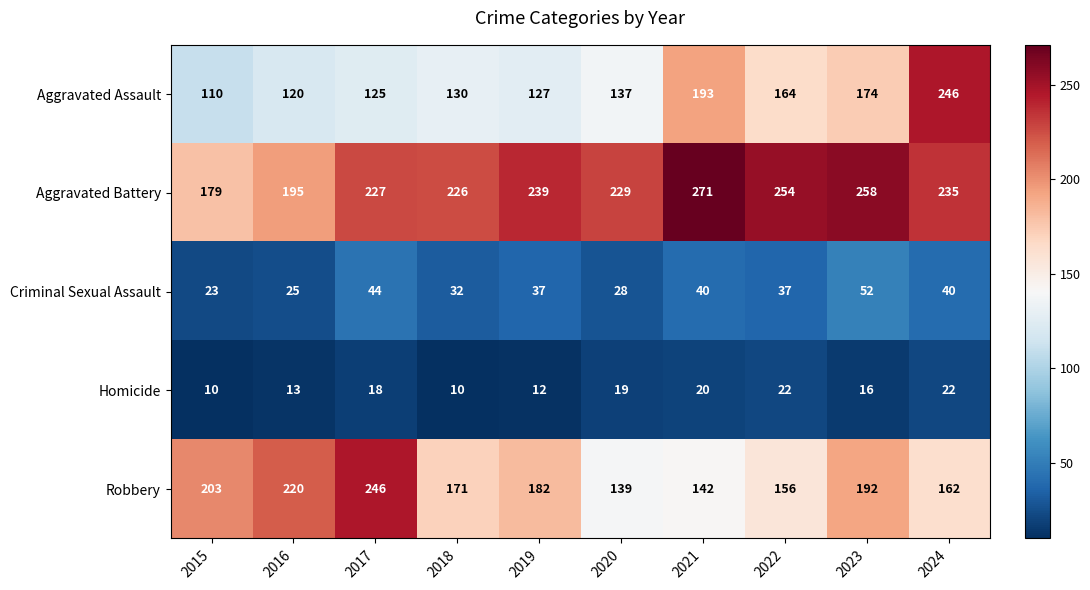

Which series has the largest total across all categories?

Aggravated Battery